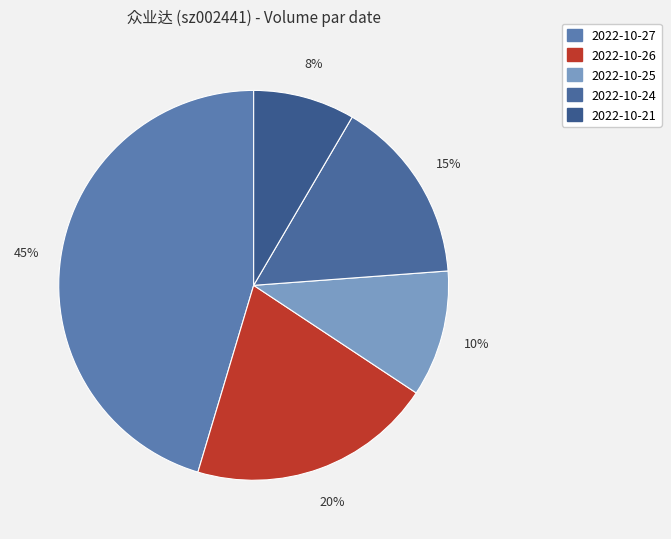

What portion of the pie excludes 2022-10-25?

89.5%